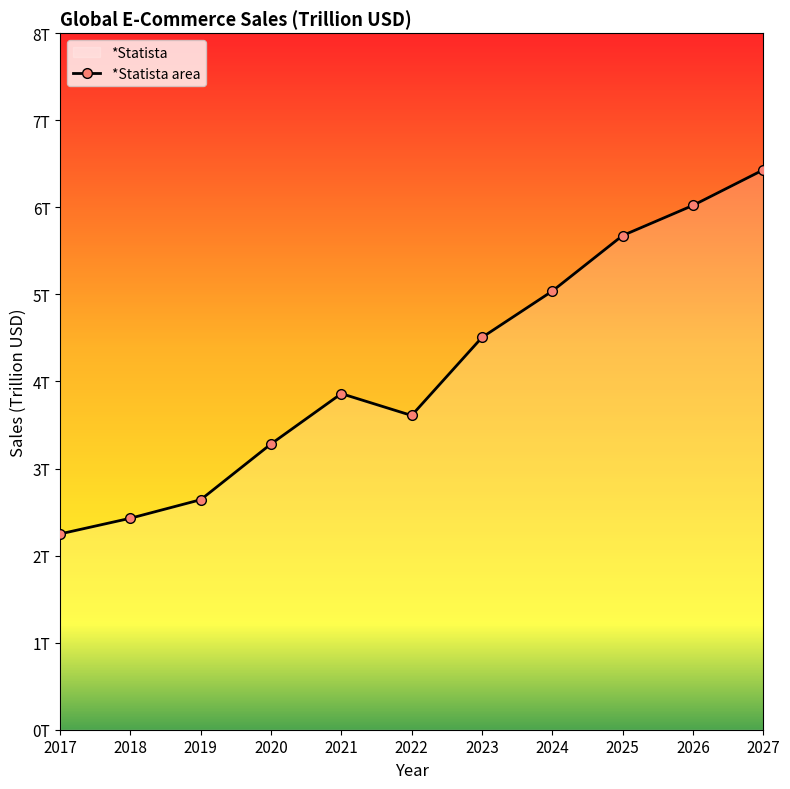

How many distinct data groups are displayed?

1